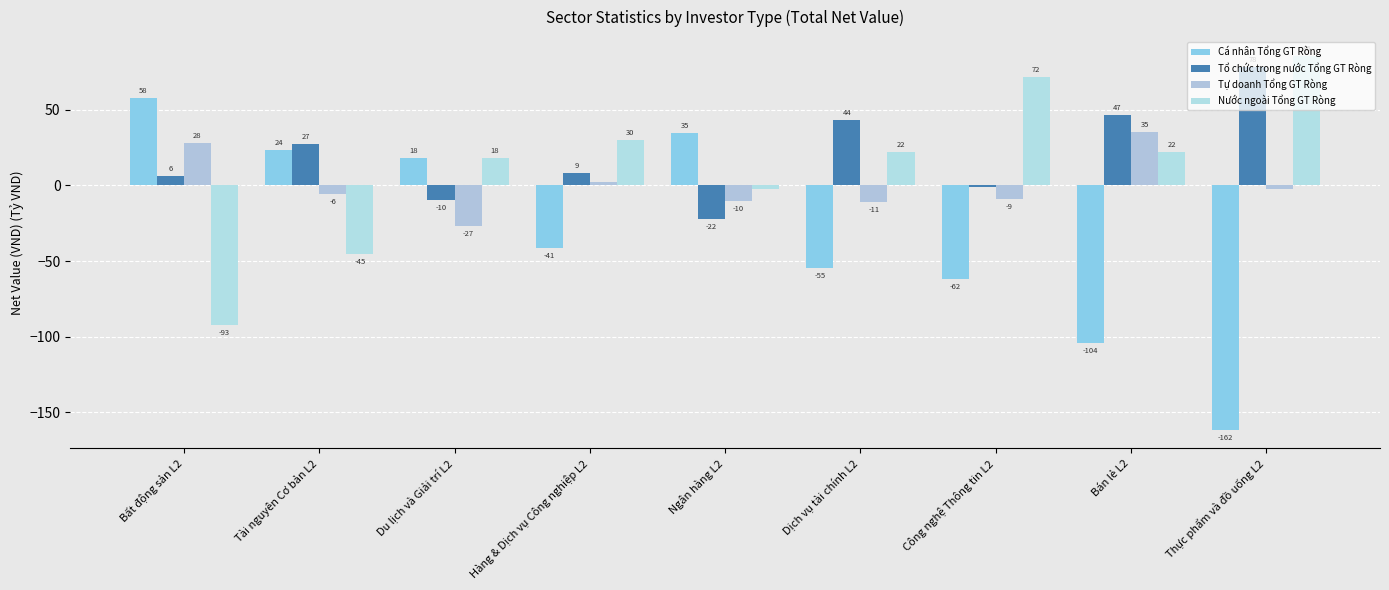

Which category has the highest value in the Tự doanh Tổng GT Ròng series?

Bán lẻ L2